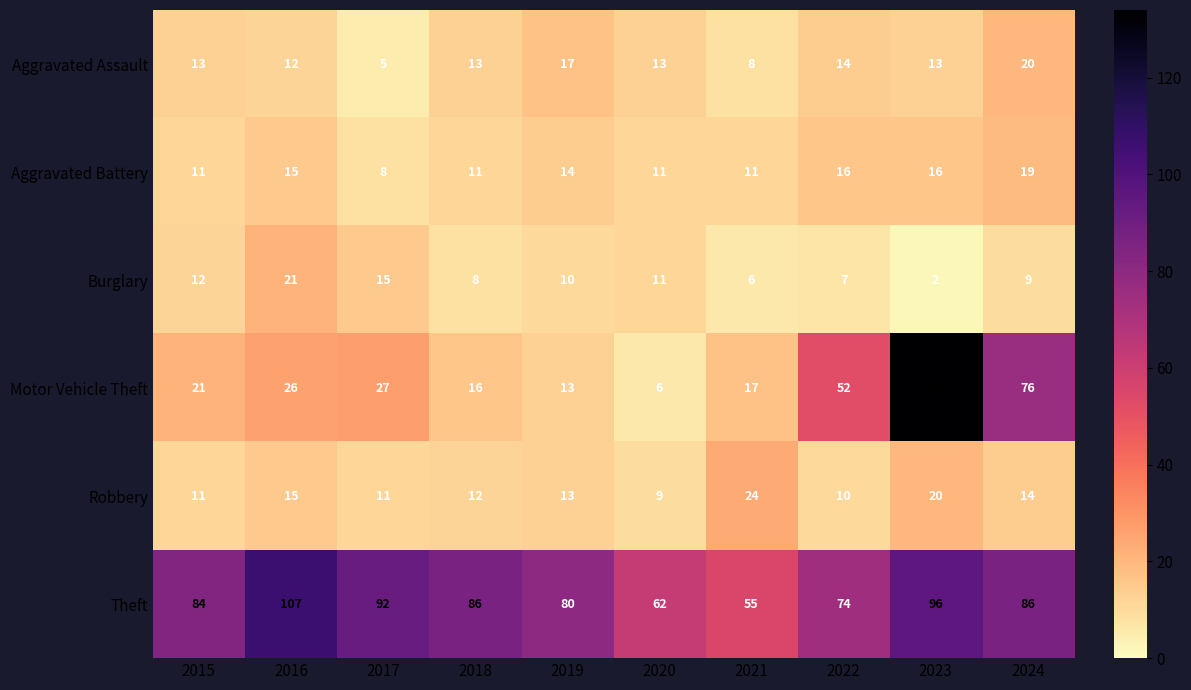

The Theft series shows 22 at 2015. True or false?

False